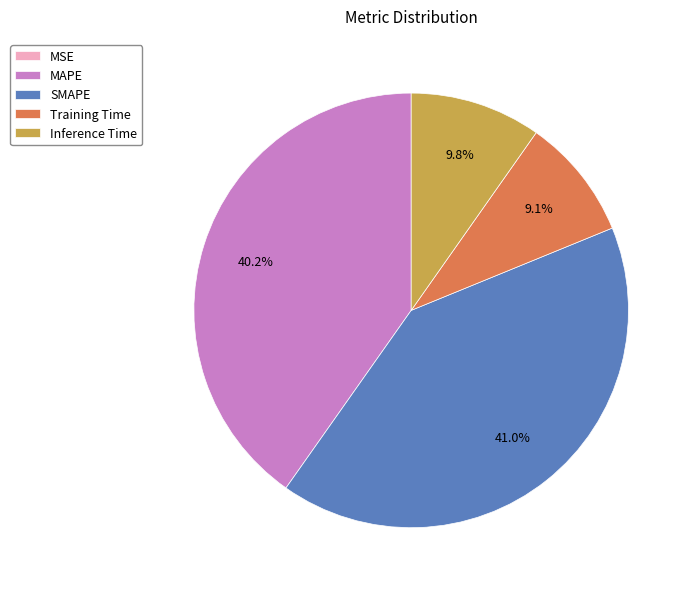

How much of the chart is everything except Inference Time?

90.2%